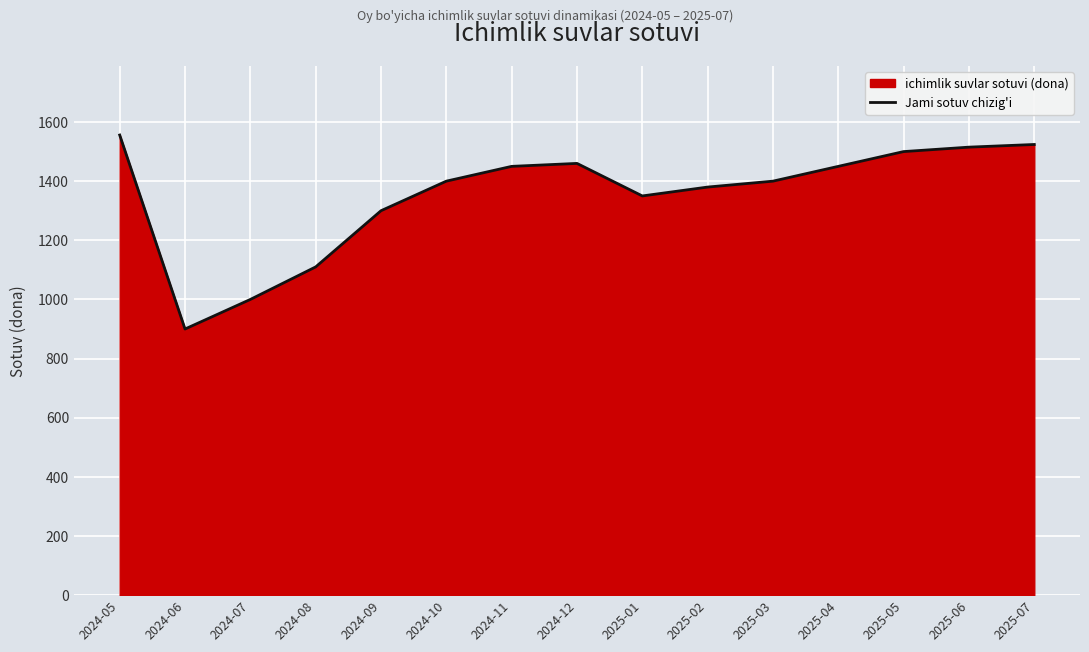

At which label does the data first exceed 1400?

2024-05